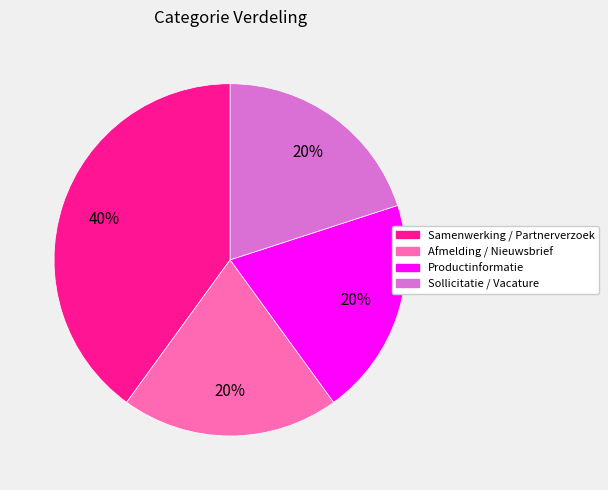

To the nearest percent, what is the average slice percentage?

25%